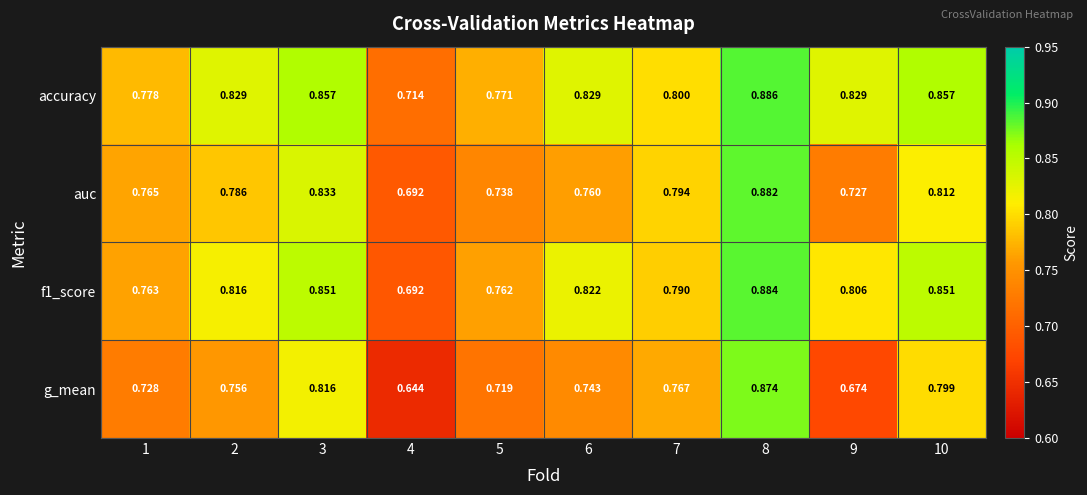

Count the number of categories in the chart.

10